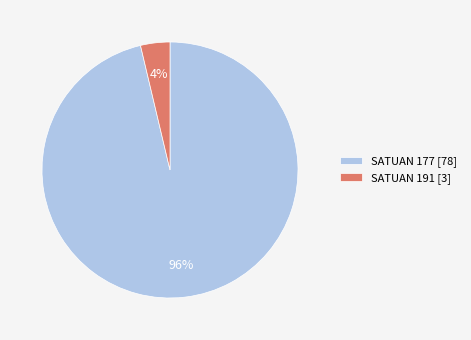

To the nearest percent, what portion does SATUAN 177 [78] represent?

96%